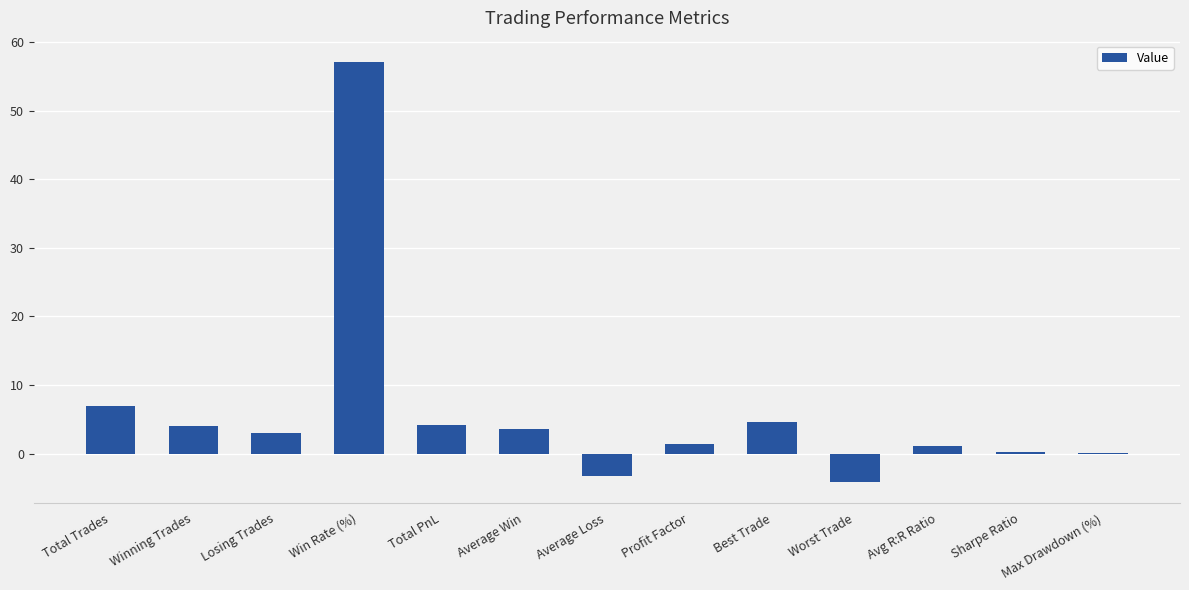

Where is the data nearest to the value 26?

Total Trades